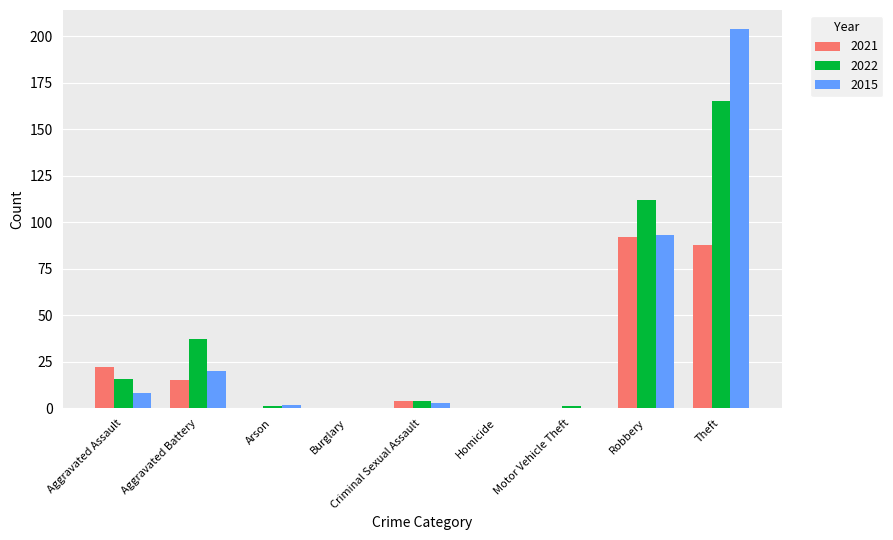

What is the sum of the 2021 values at Theft and Burglary?

88